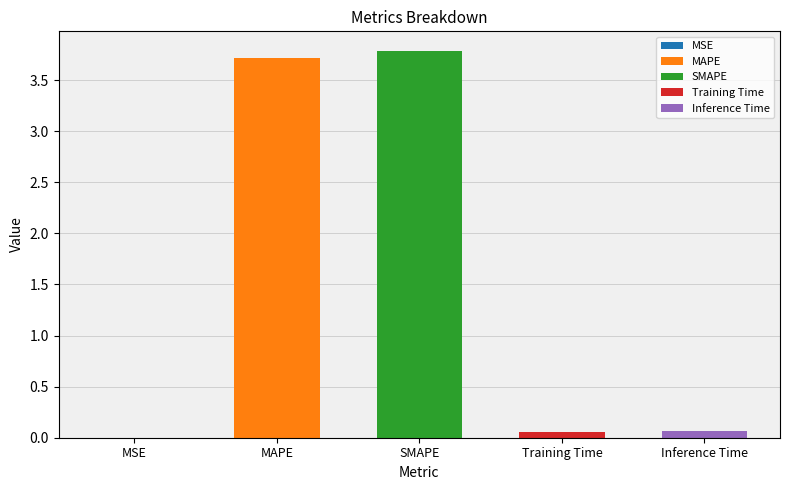

At which label is the value closest to 1?

Inference Time